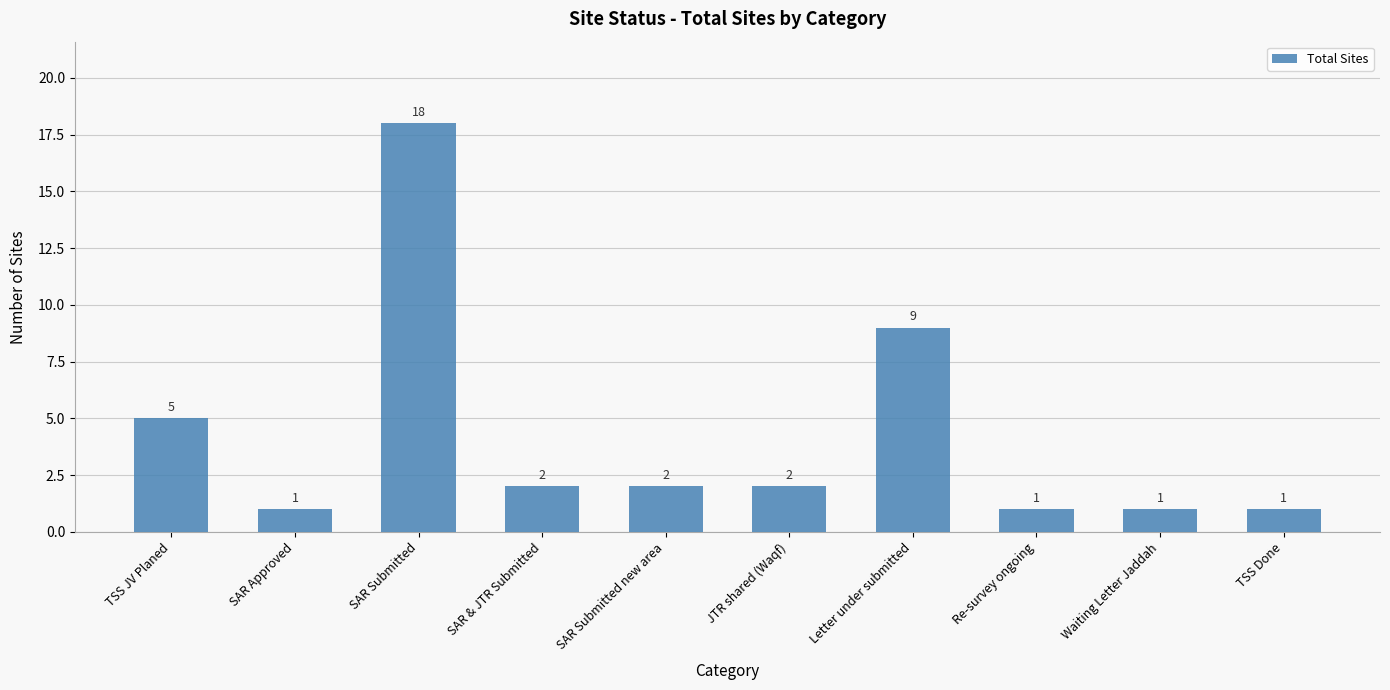

What is the label of the 6th bar from the right?

SAR Submitted new area